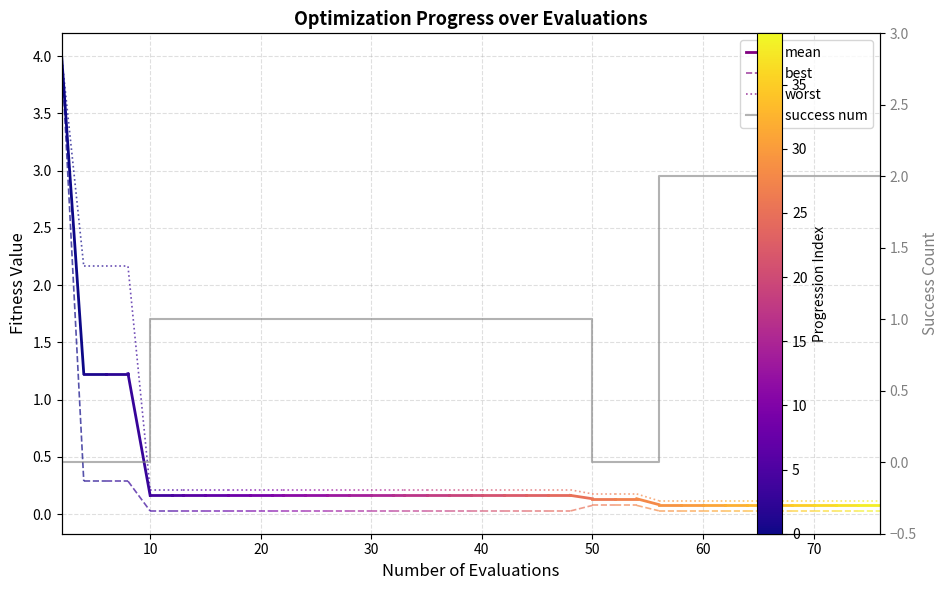

Approximately how many times larger is the value at 40 compared to 20?

1.0